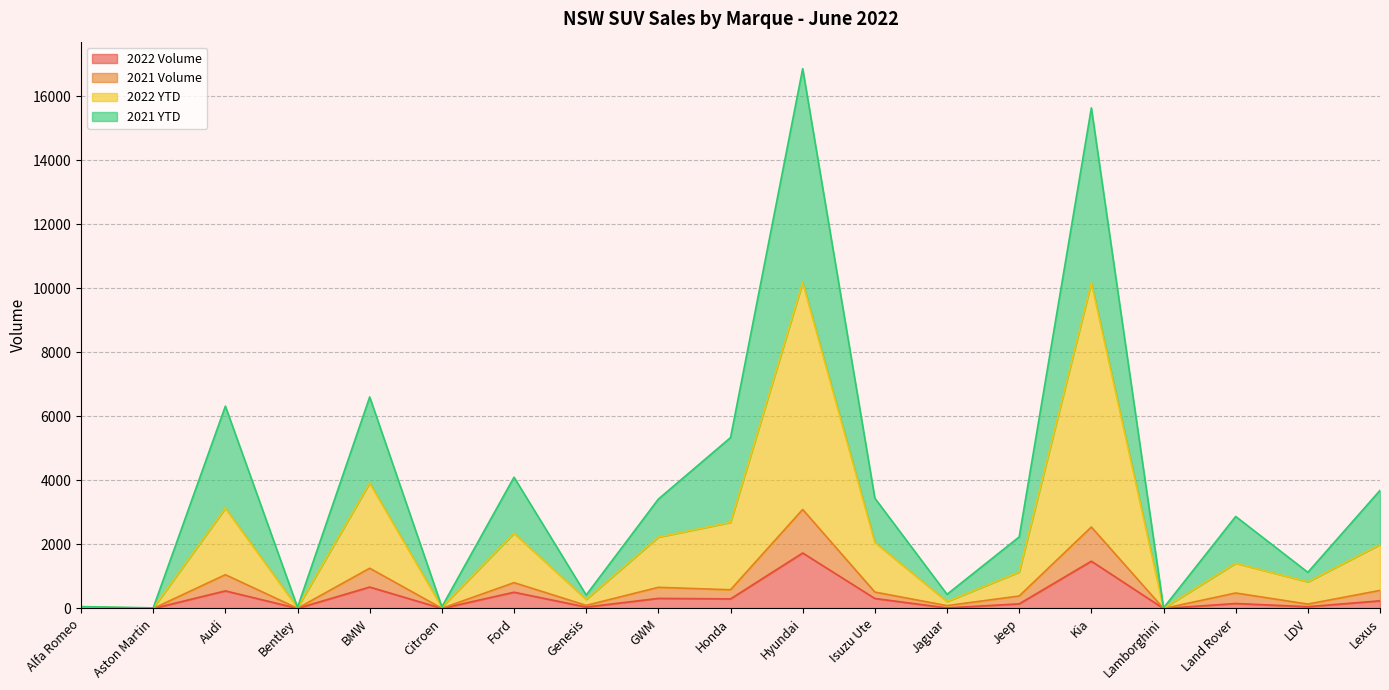

At which label is 2022 YTD closest to 5095?

BMW